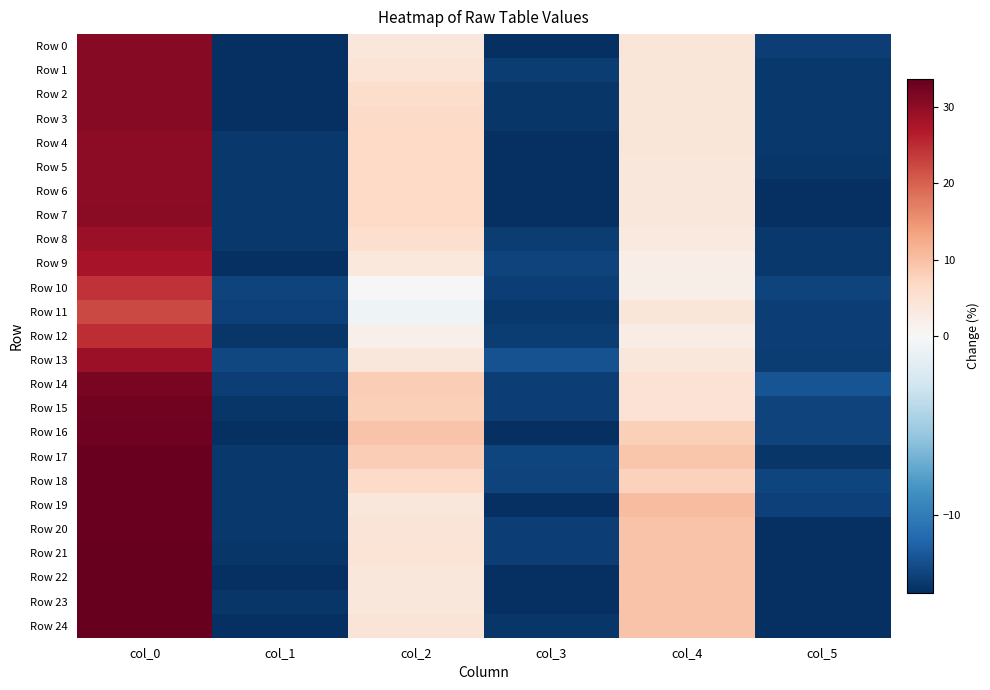

Which series has the largest total across all categories?

Row 17